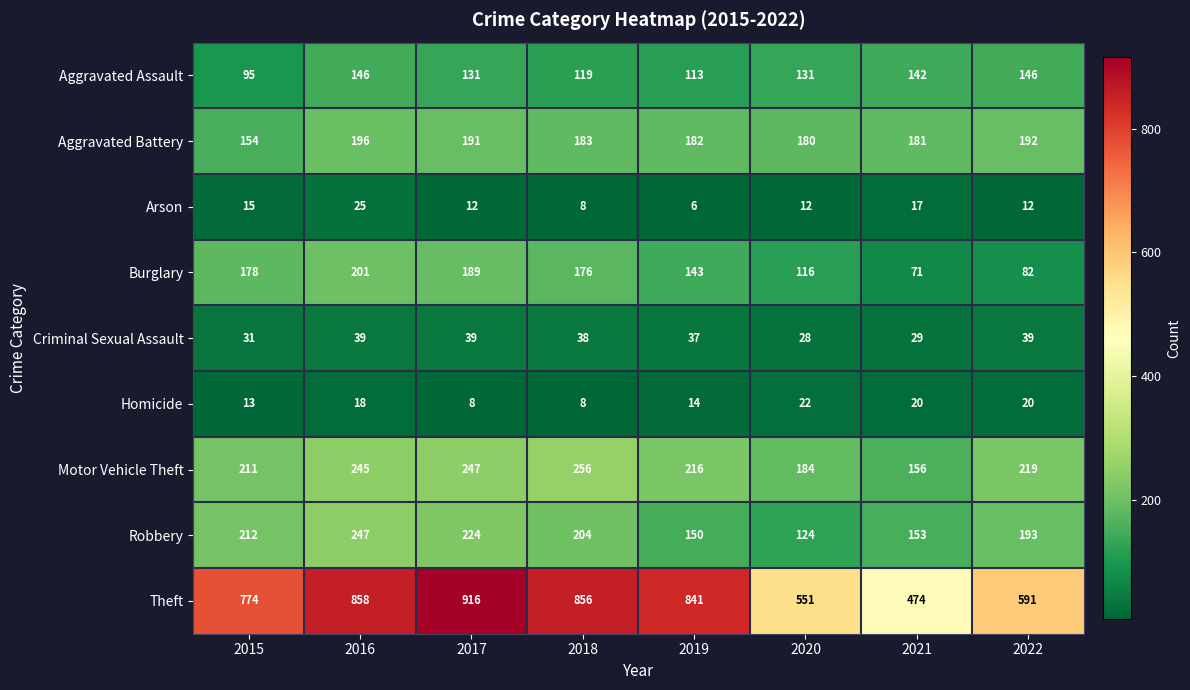

Which series has the widest spread of values?

Theft